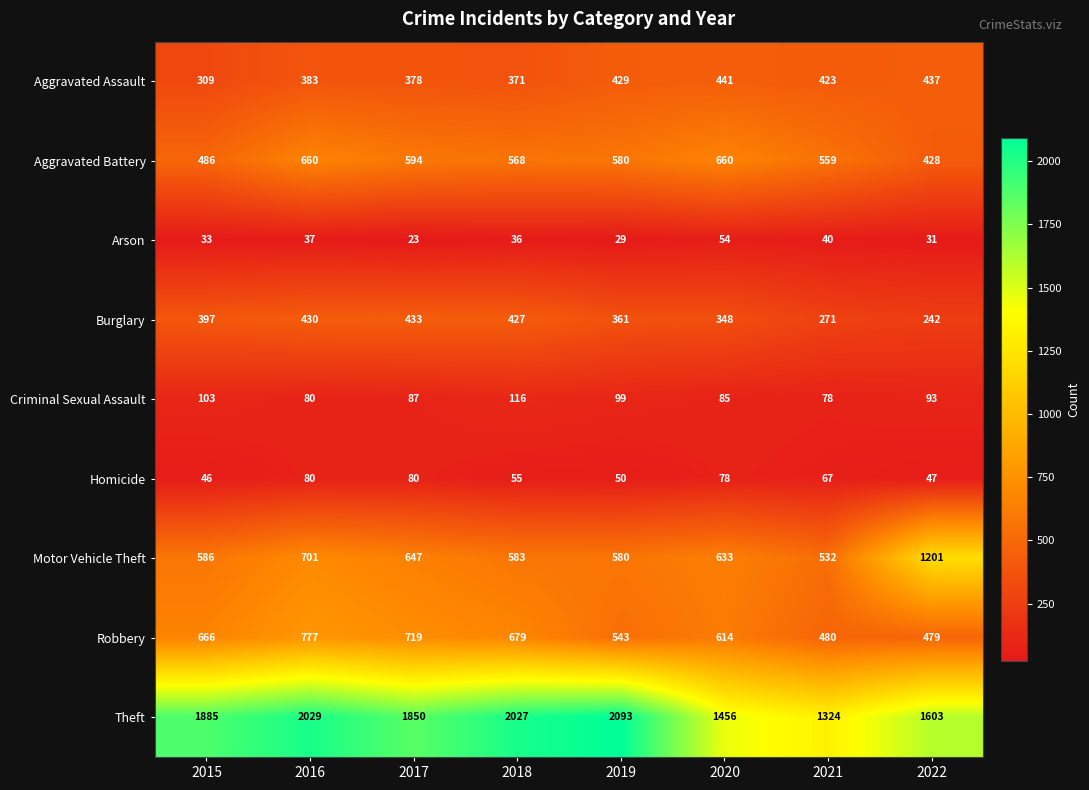

Rank the series by their maximum value, from lowest to highest.

Arson, Homicide, Criminal Sexual Assault, Burglary, Aggravated Assault, Aggravated Battery, Robbery, Motor Vehicle Theft, Theft